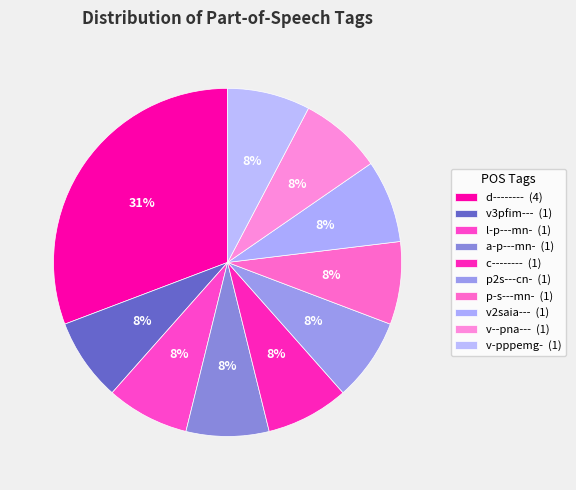

How many segments does this pie chart have?

10